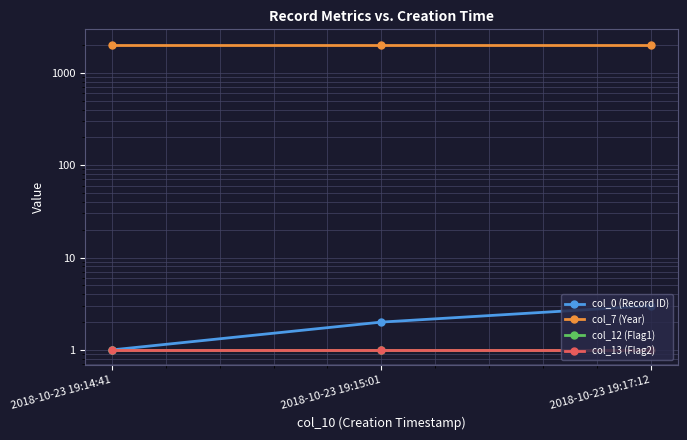

Is it true that col_0 (Record ID) equals 1 at 2018-10-23 19:15:01?

False